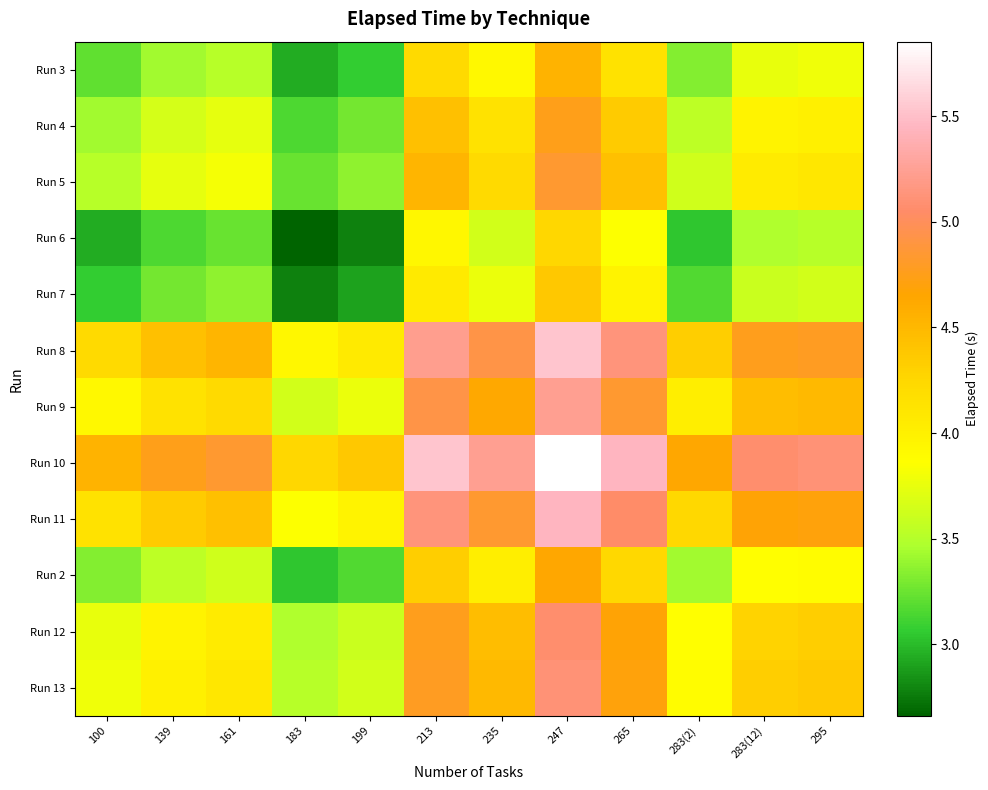

How many categories are shown in the chart?

12